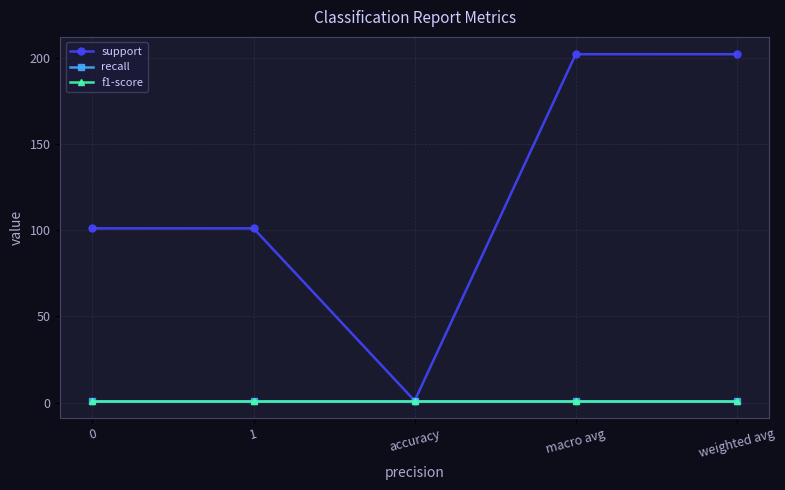

What is the sum of the recall values at 1 and macro avg?

2